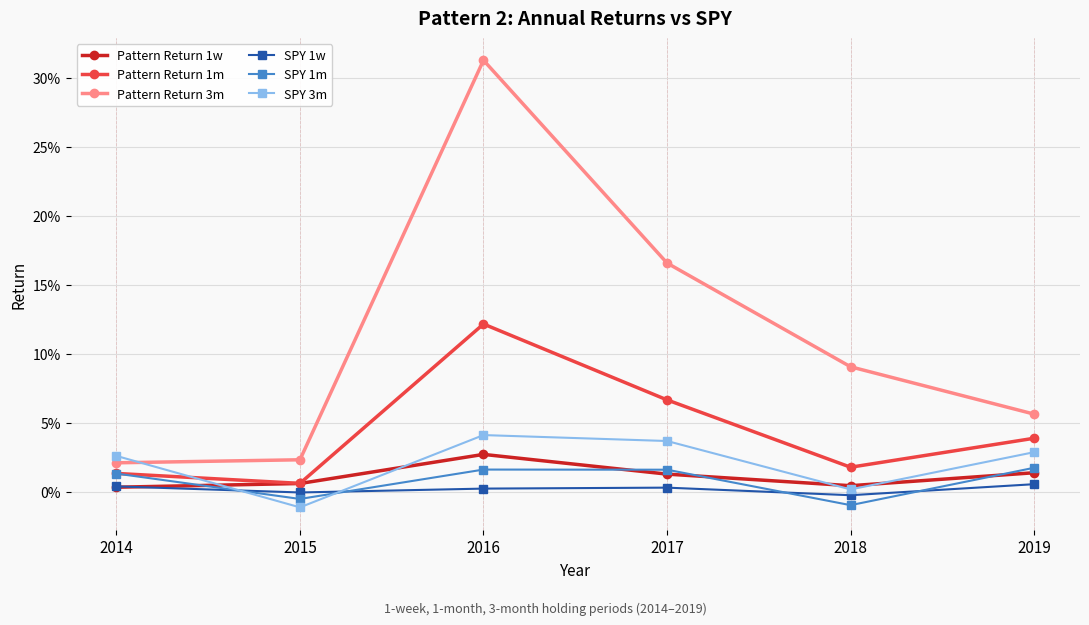

Does the chart have visible grid lines?

Yes